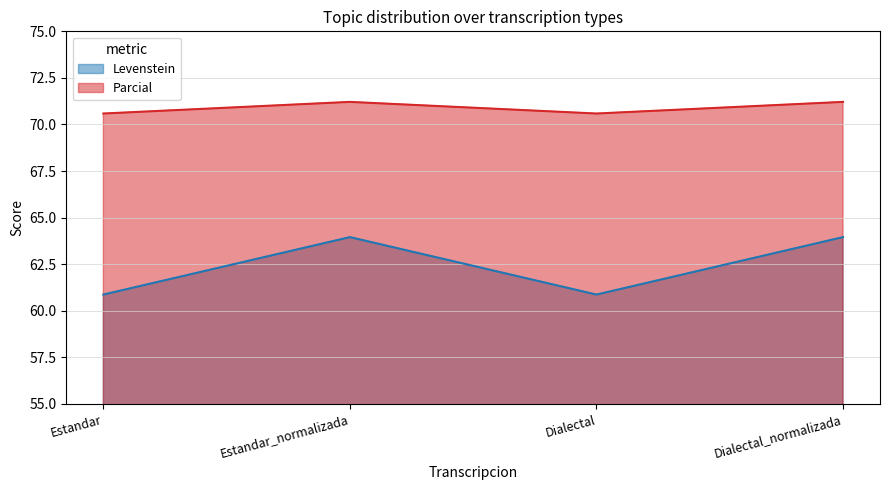

Rank the series at Estandar_normalizada from lowest to highest value.

Levenstein, Parcial